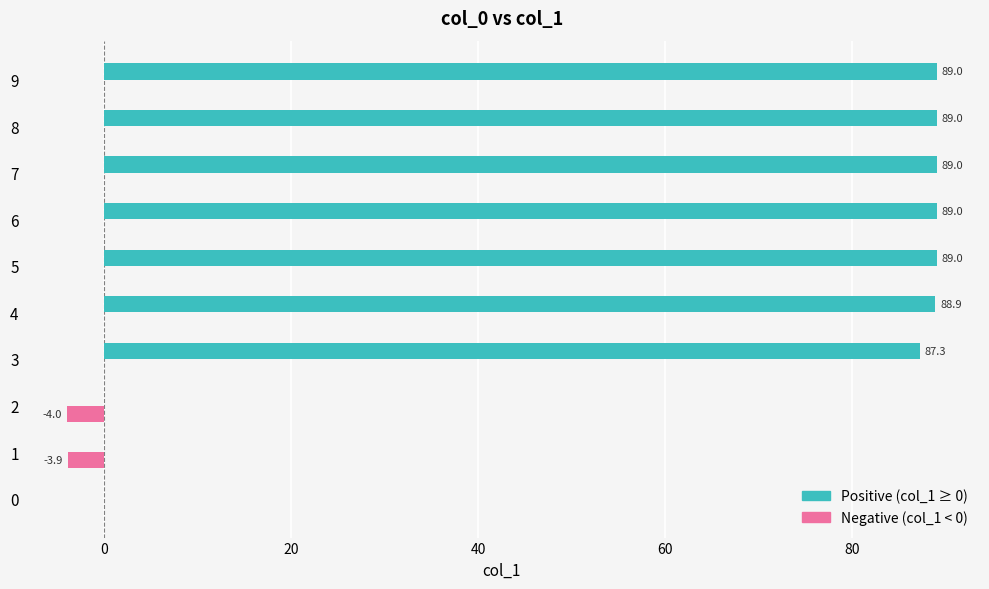

What is the highest value of the Positive (col_1 ≥ 0) series?

89.0